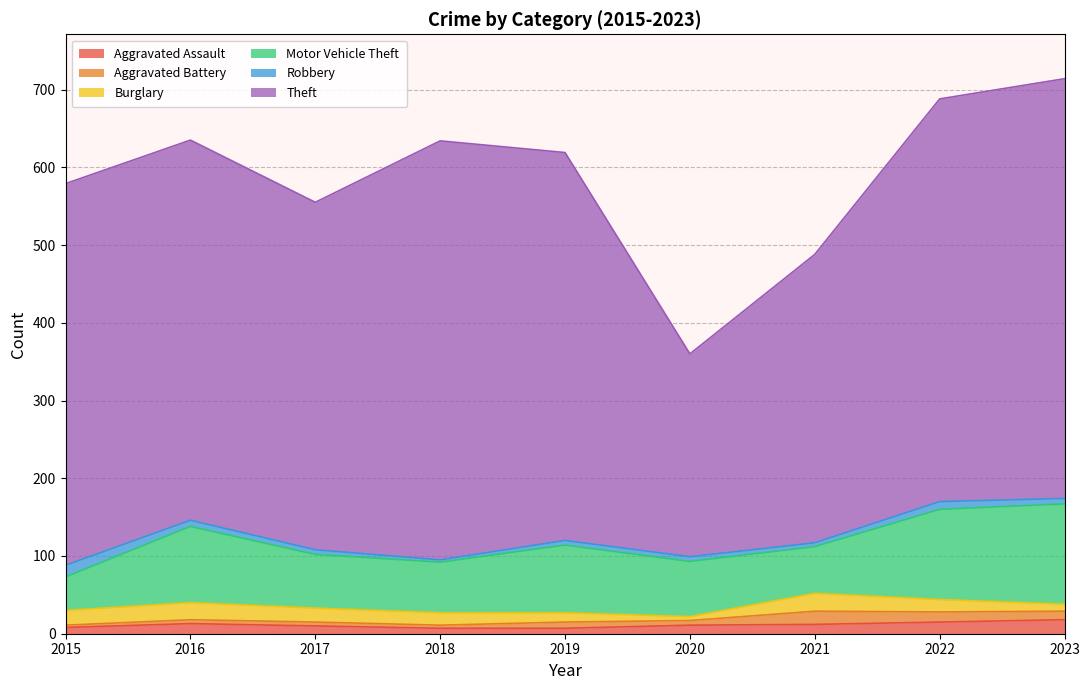

What is the difference between the second highest and minimum values in the Aggravated Assault series?

8